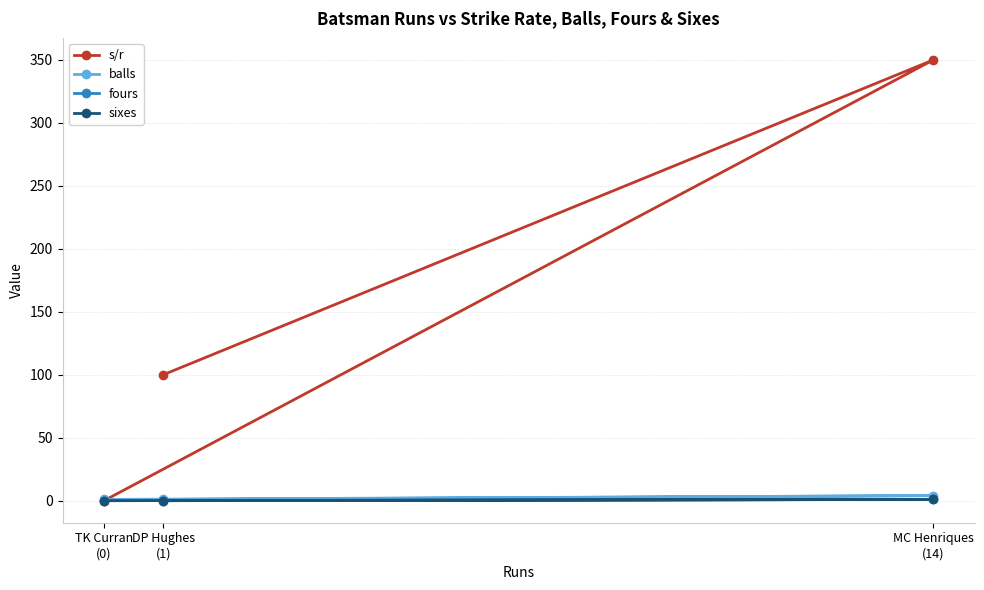

At which category is the sum across all series the highest?

MC Henriques
(14)